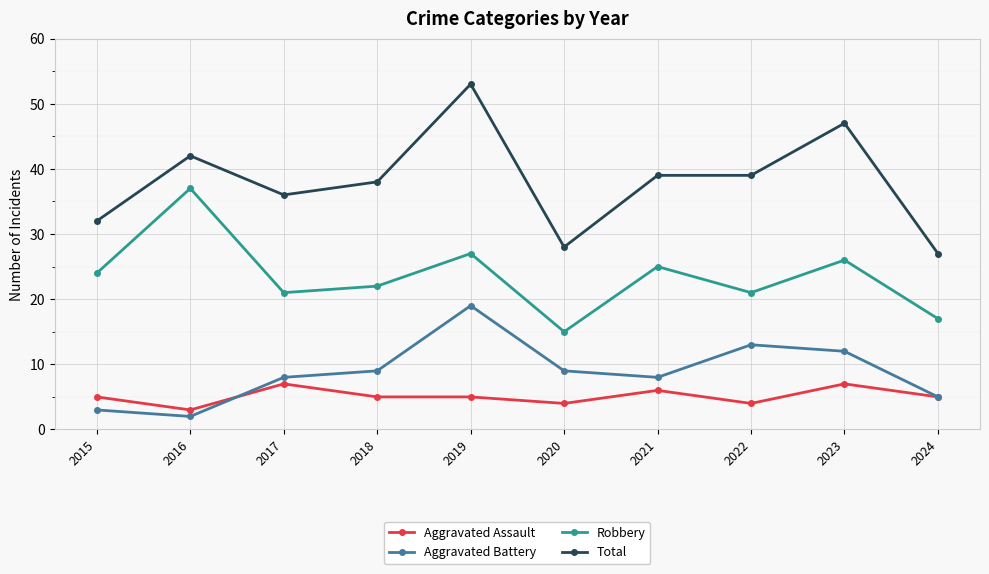

What is the total value across all series at 2017?

72